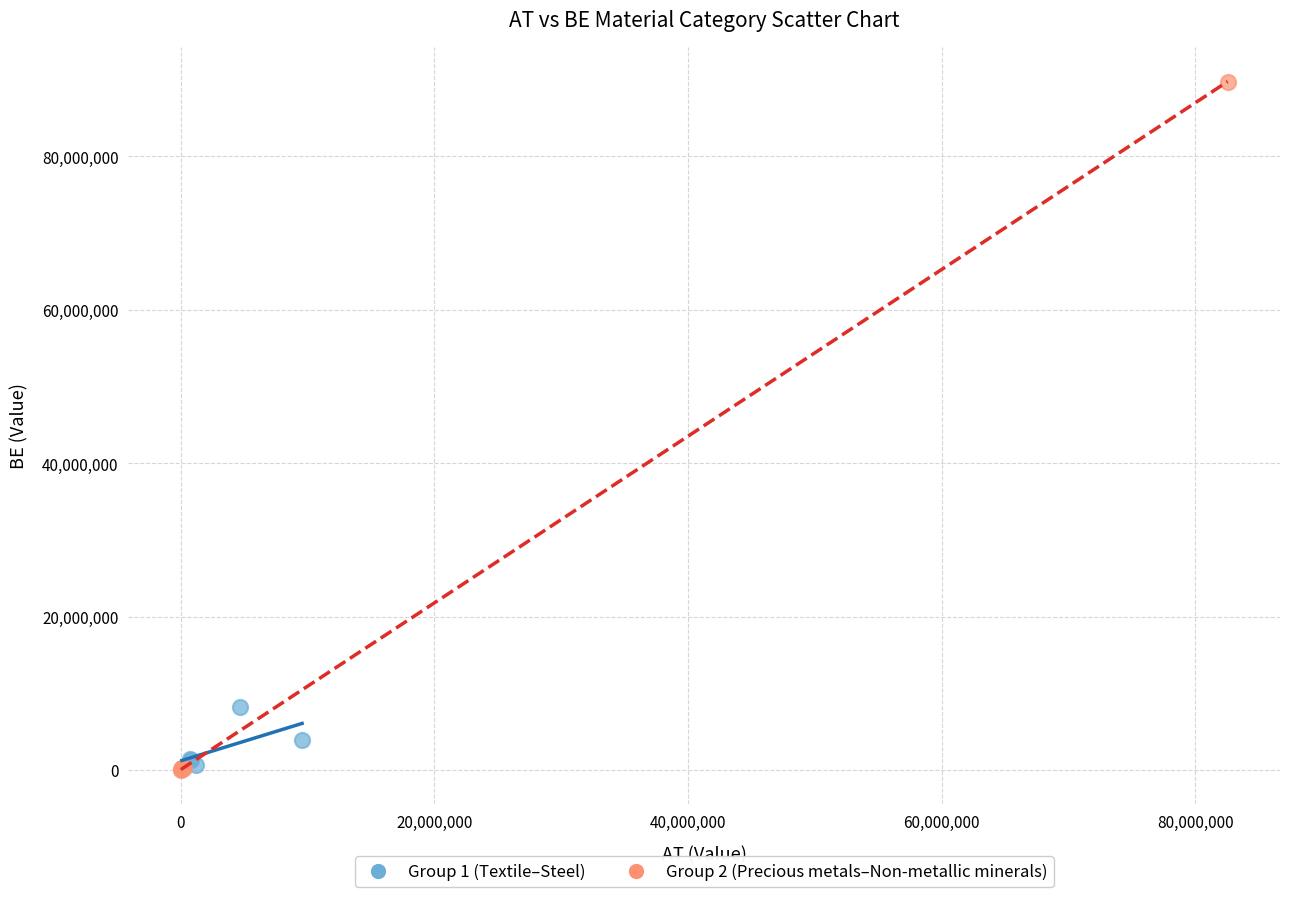

Which series reaches the maximum Y coordinate?

Group 2 (Precious metals–Non-metallic minerals)